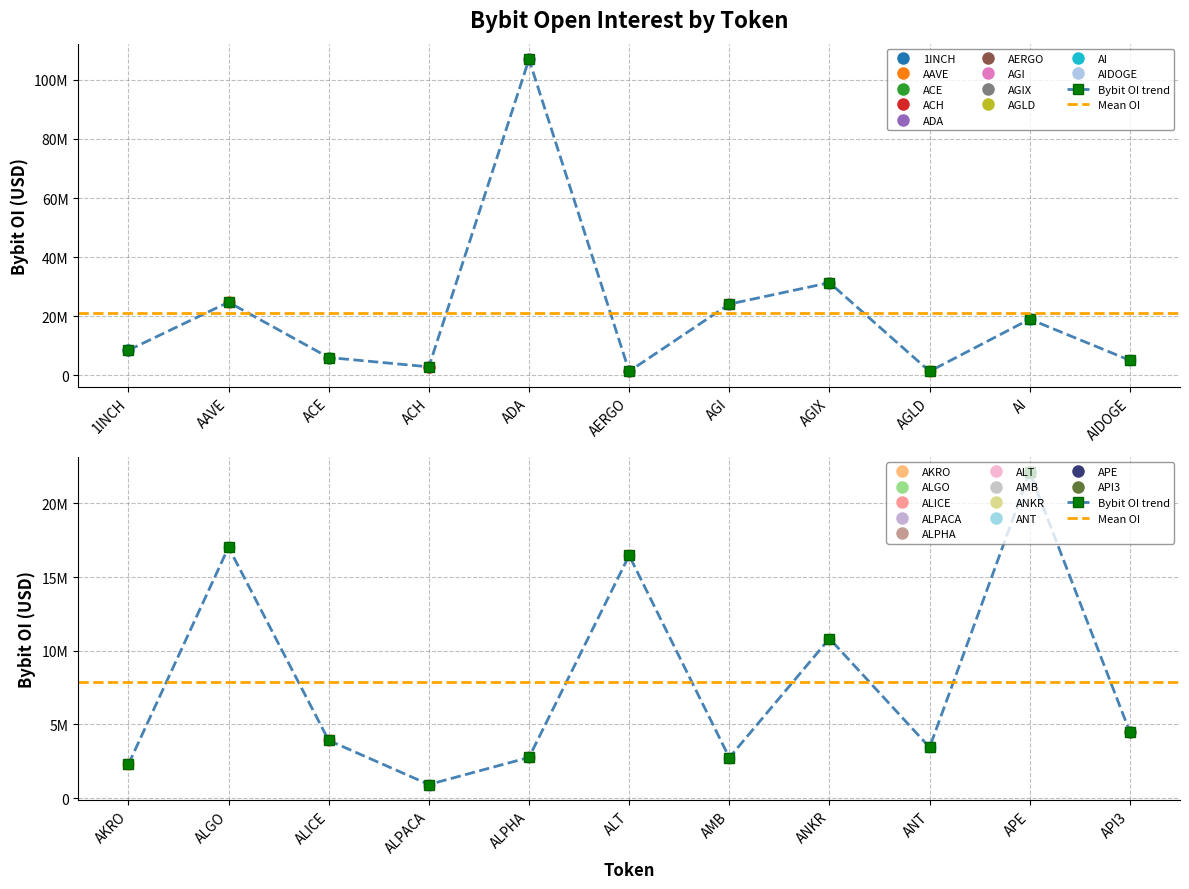

Where is the data nearest to the value 53945327?

AGIX